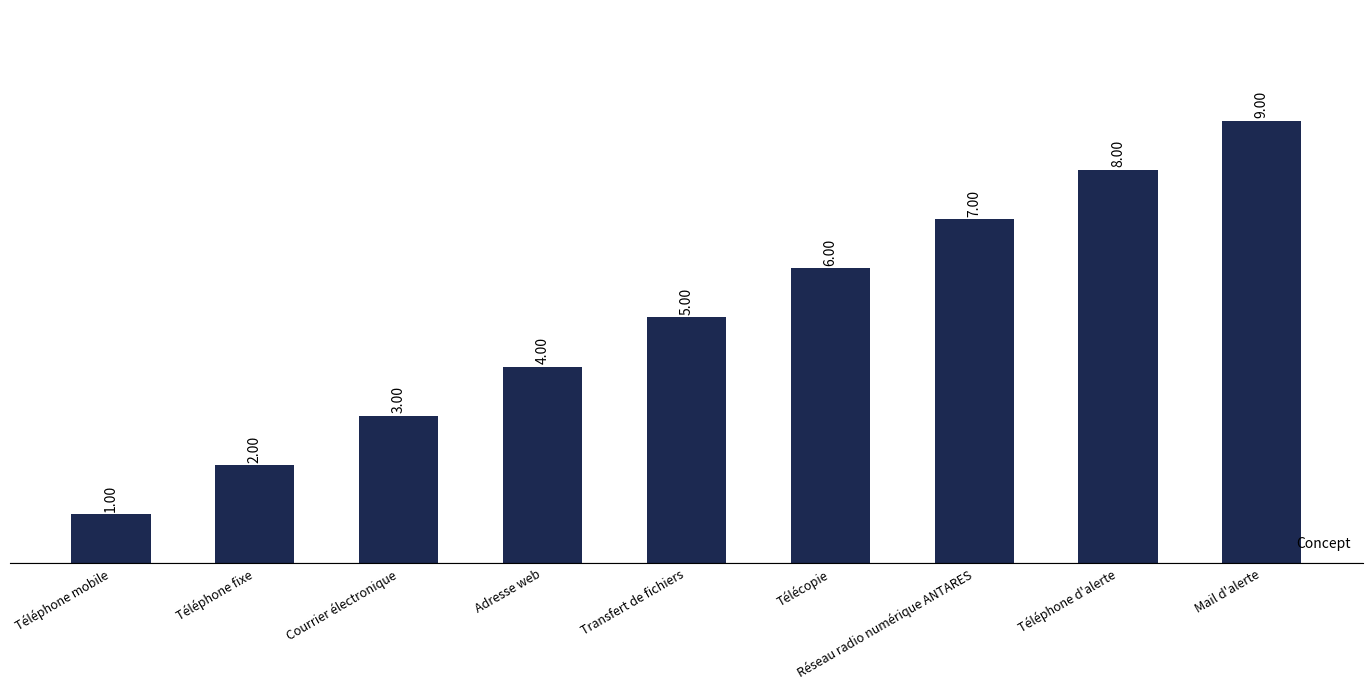

What is the average value?

5